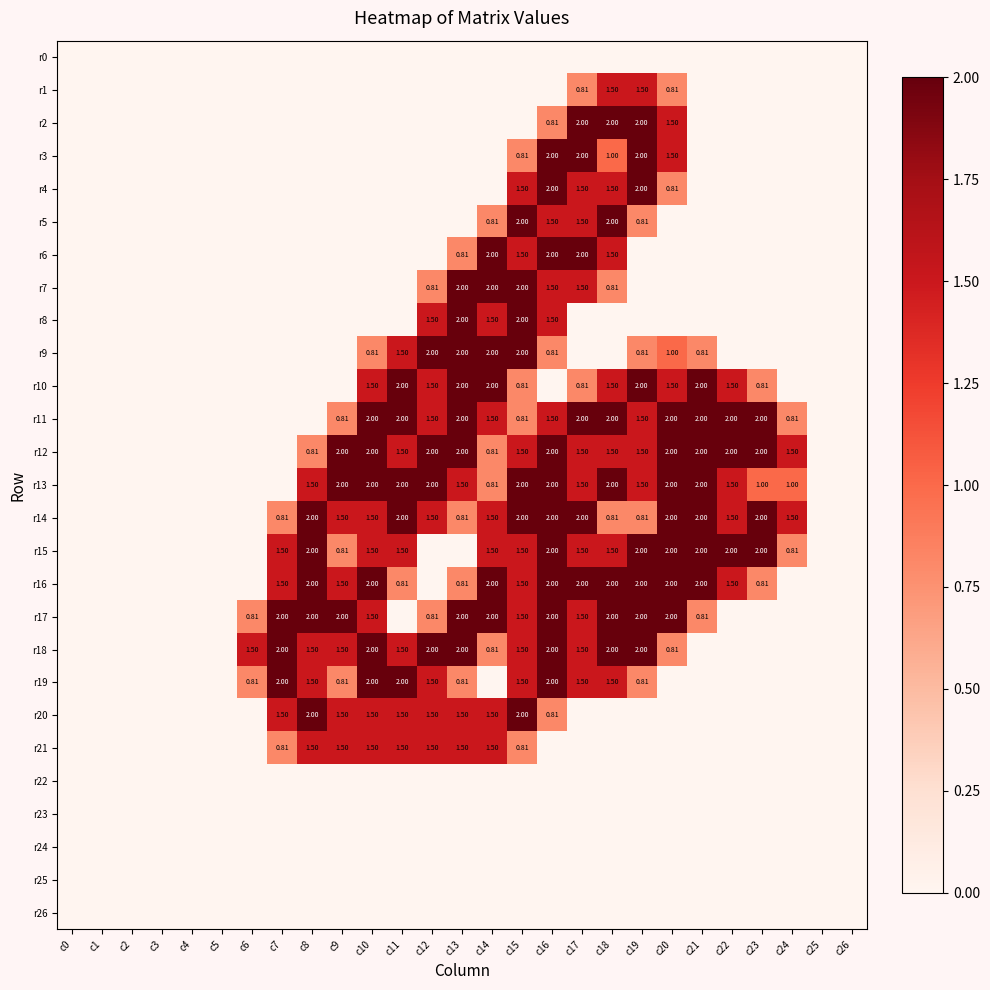

Rank the series at c1 from highest to lowest value.

r0, r1, r2, r3, r4, r5, r6, r7, r8, r9, r10, r11, r12, r13, r14, r15, r16, r17, r18, r19, r20, r21, r22, r23, r24, r25, r26